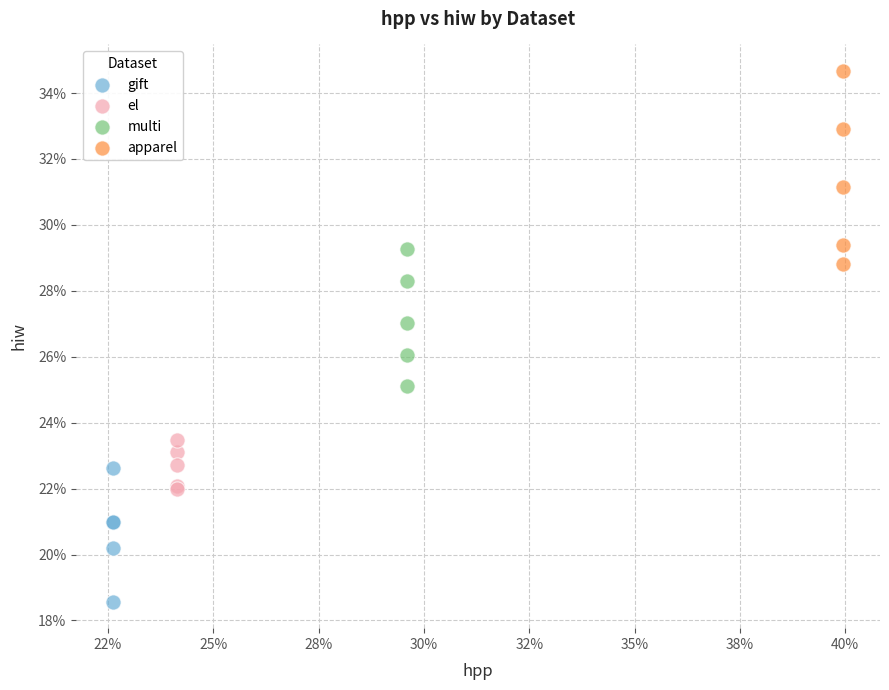

What are all the series names shown in the legend?

gift, el, multi, apparel